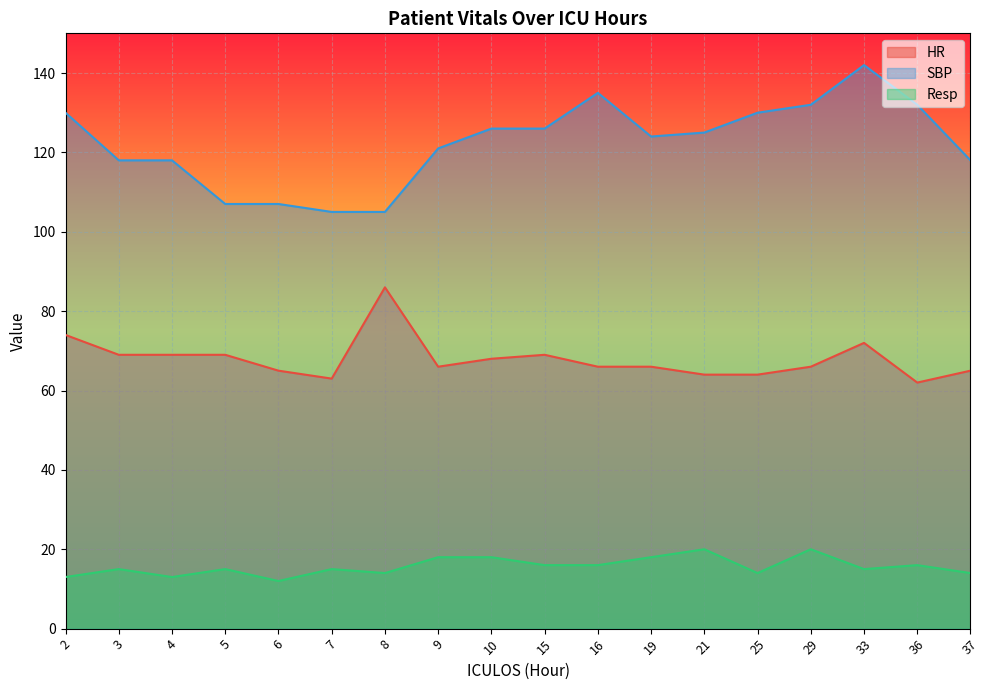

The value of HR at 37 is 16. True or false?

False